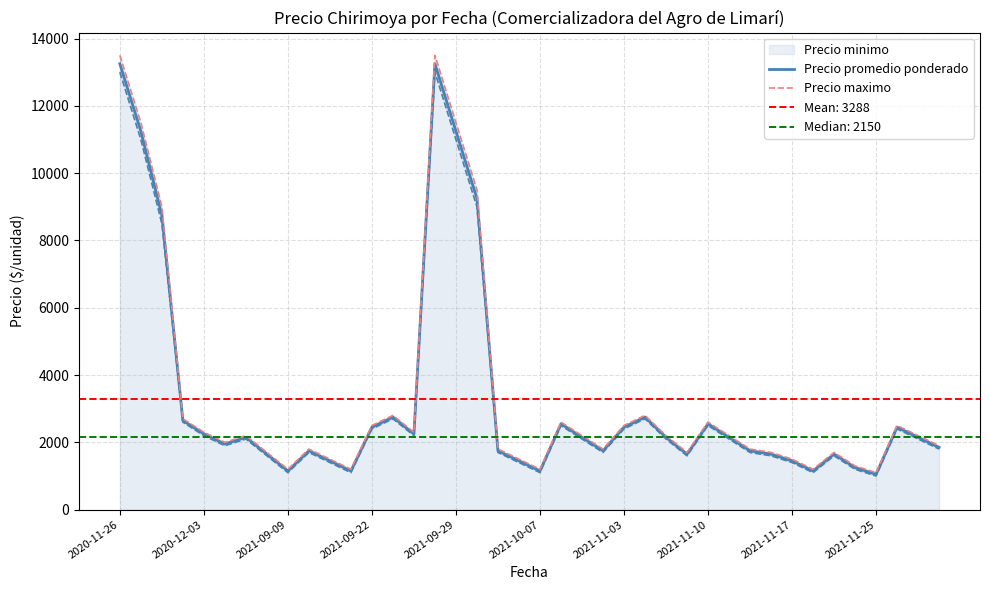

What is the highest value of the Precio promedio ponderado series?

13250